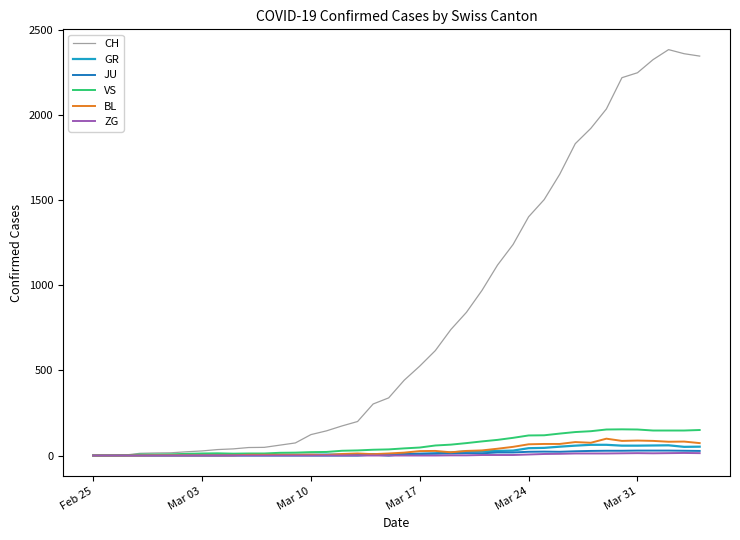

Which series has the widest spread of values?

CH